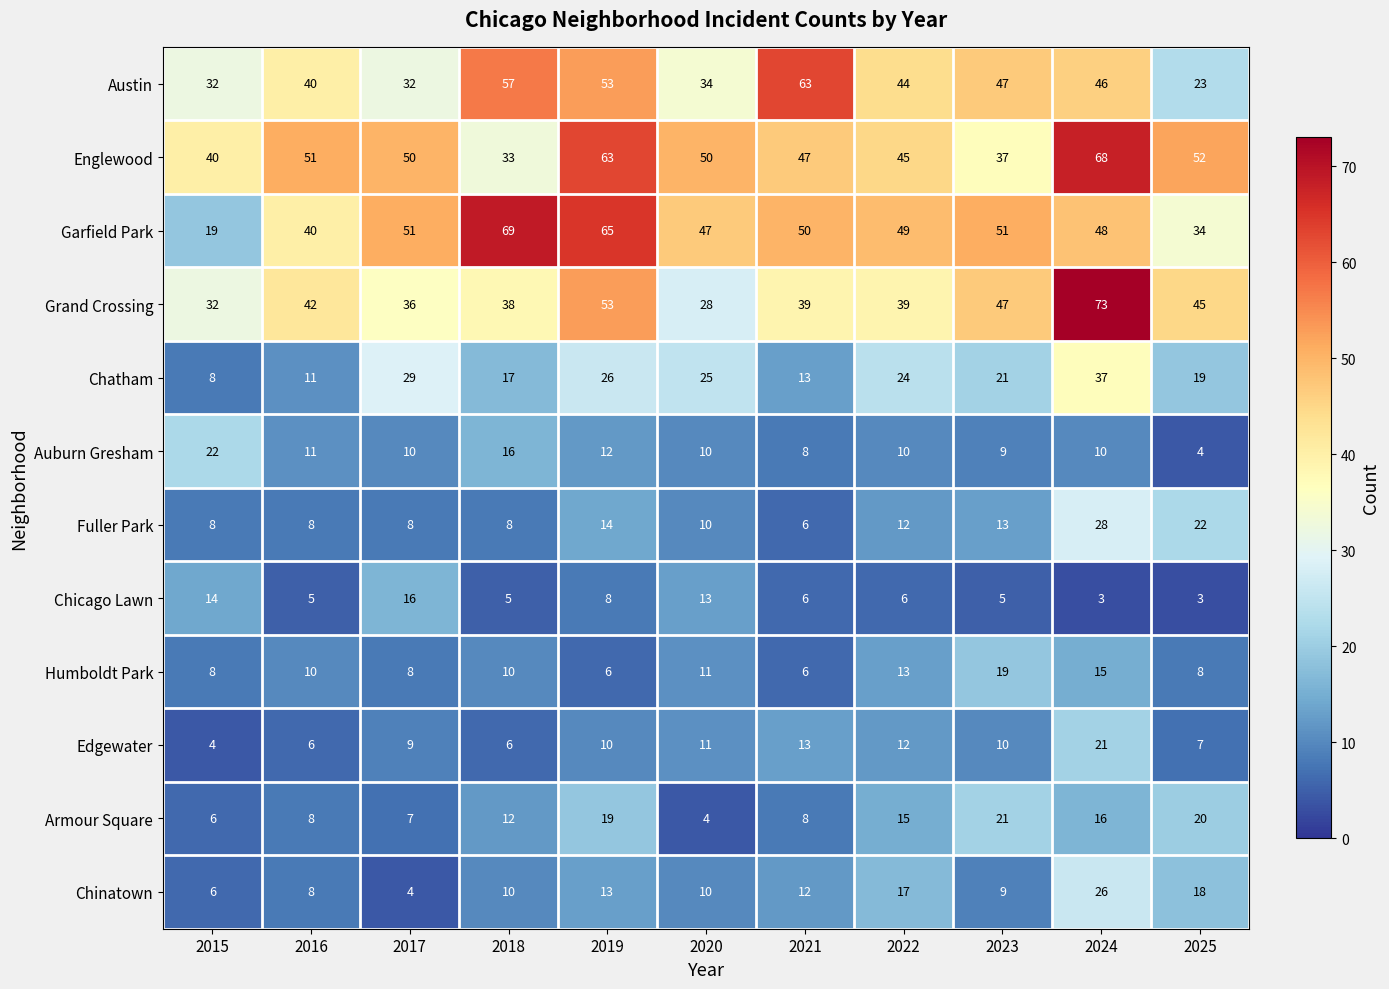

How many distinct data groups are displayed?

12